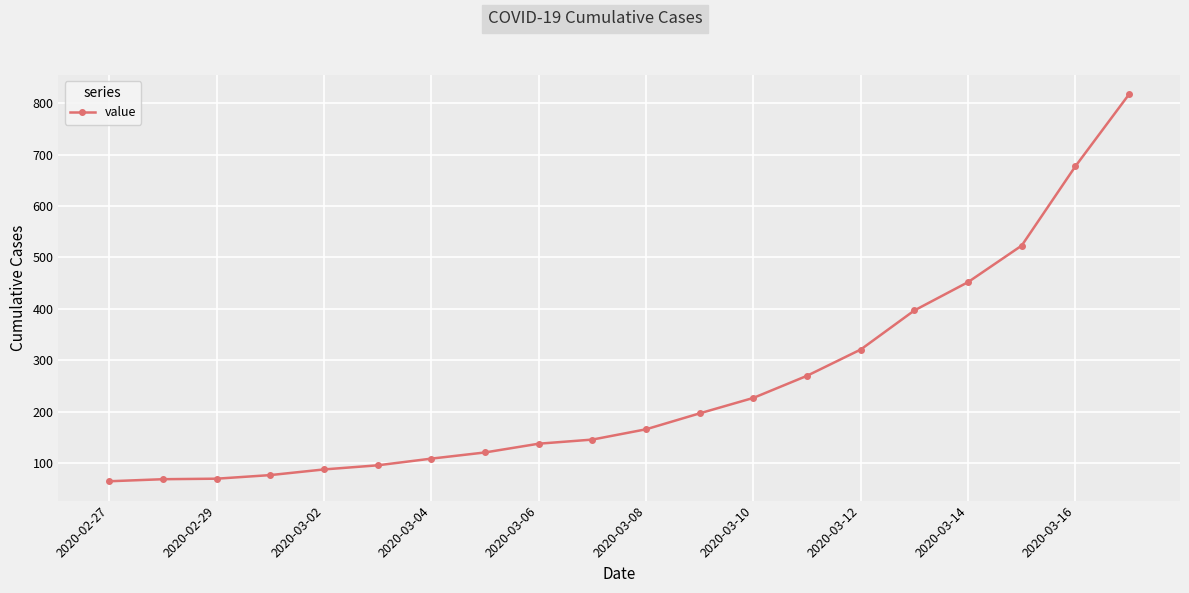

How many lines are shown in the chart?

1